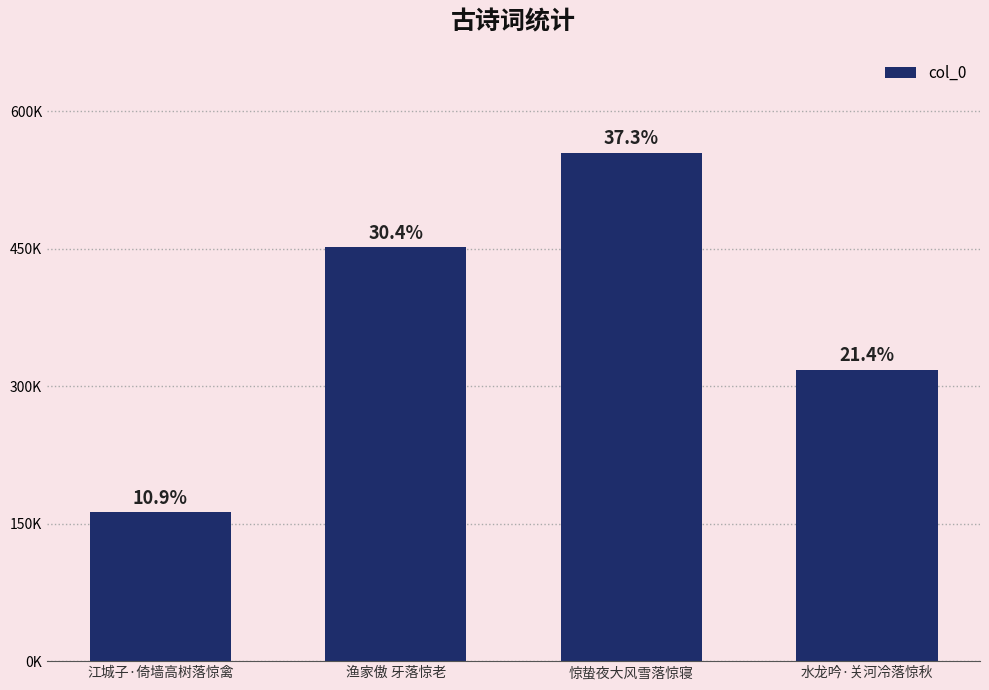

Are the bars horizontal?

No